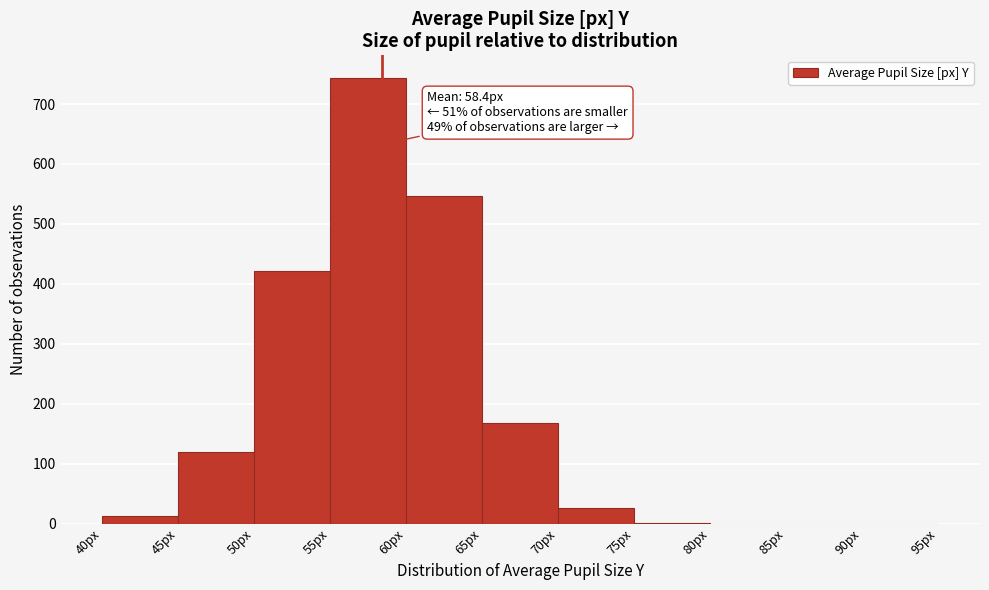

Which range on the x-axis has the tallest bar?

55 to 60